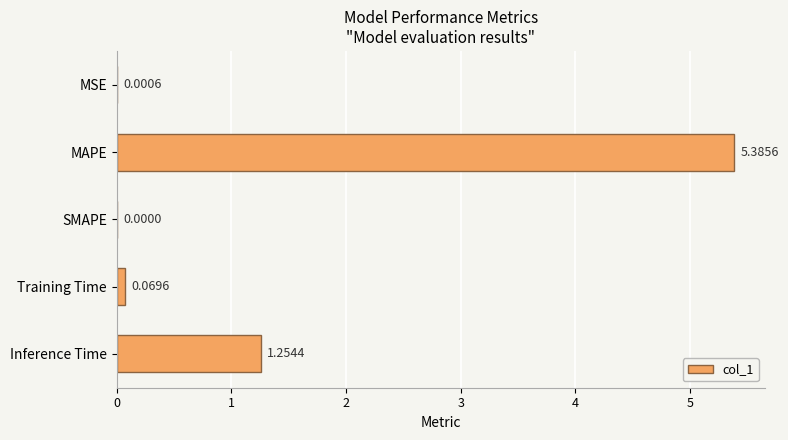

Which has a higher value, SMAPE or MAPE?

MAPE